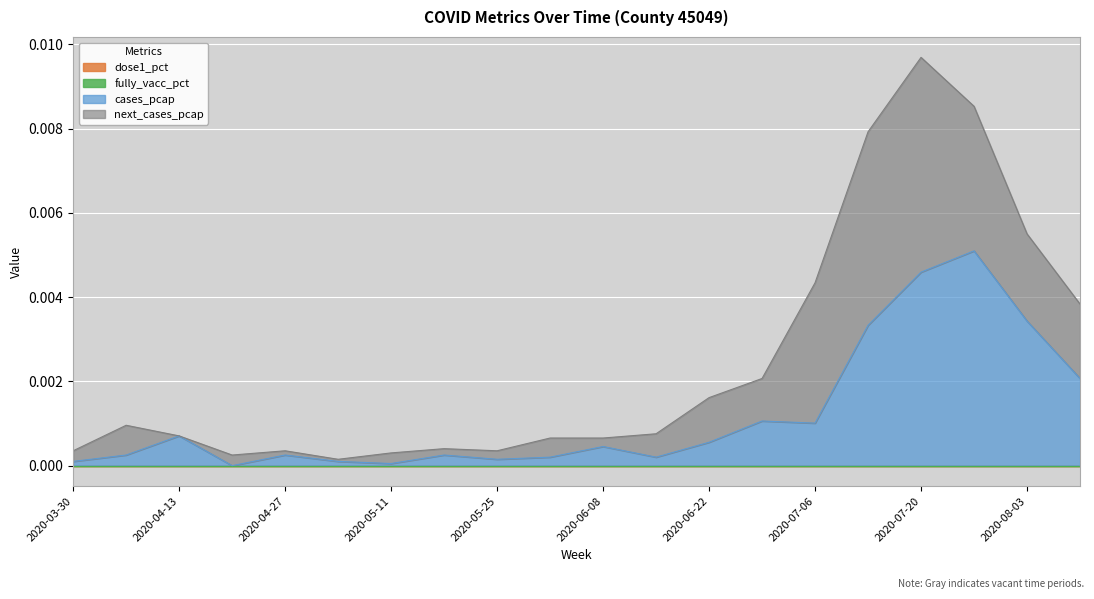

Where is next_cases_pcap nearest to the value 0?

2020-04-13